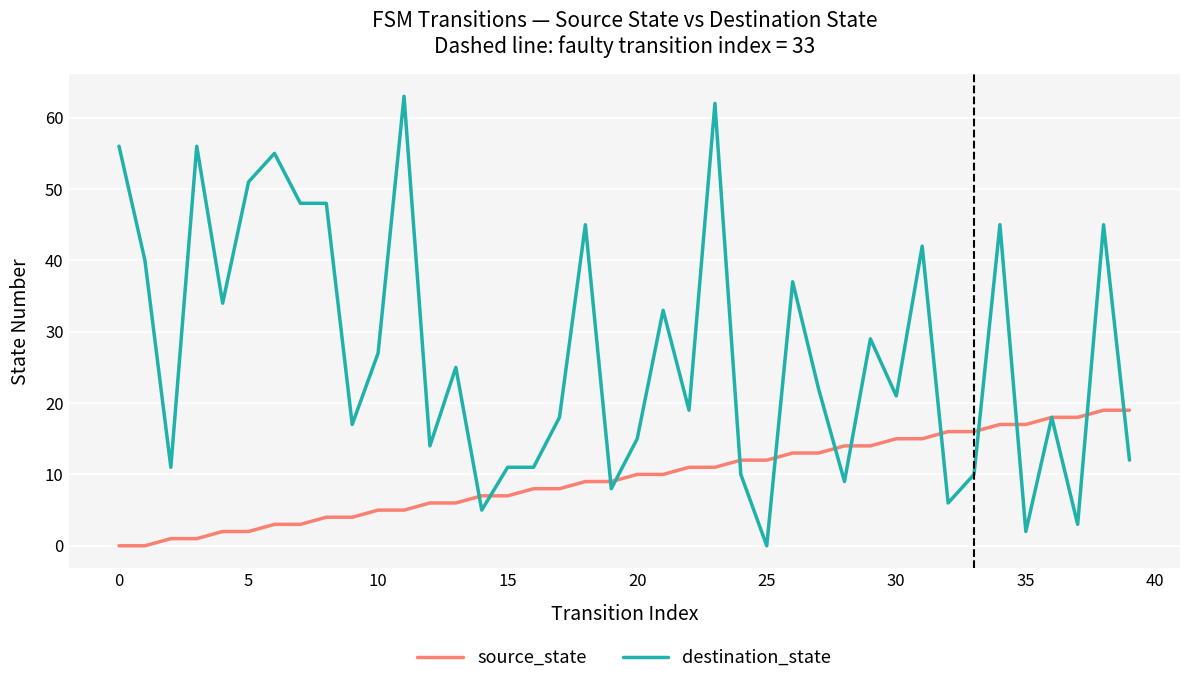

What is the maximum value for destination_state?

63